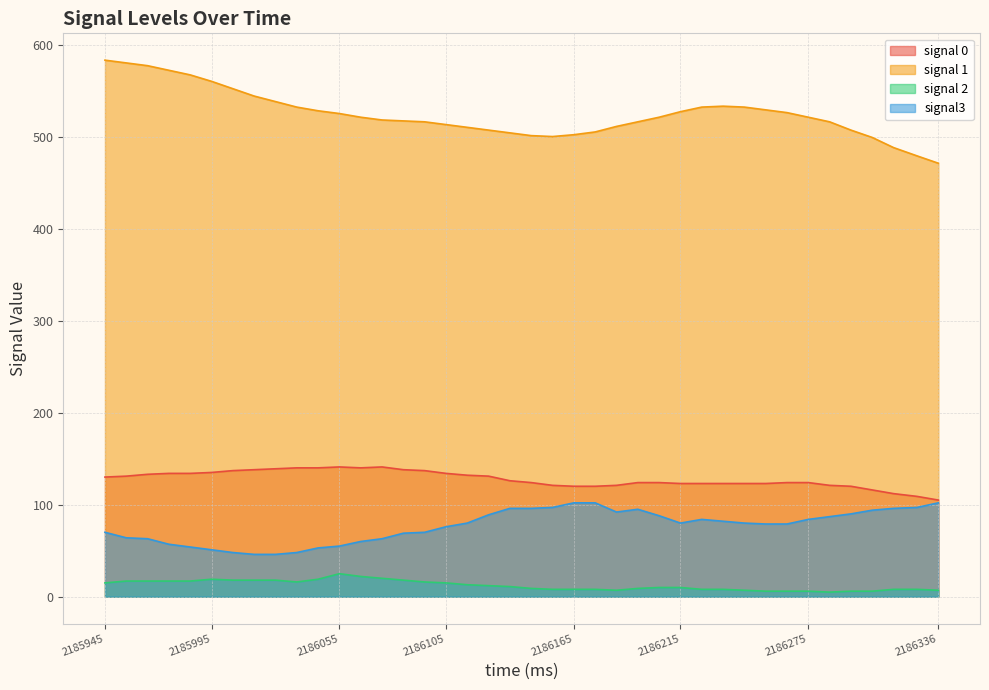

How many lines are shown in the chart?

4